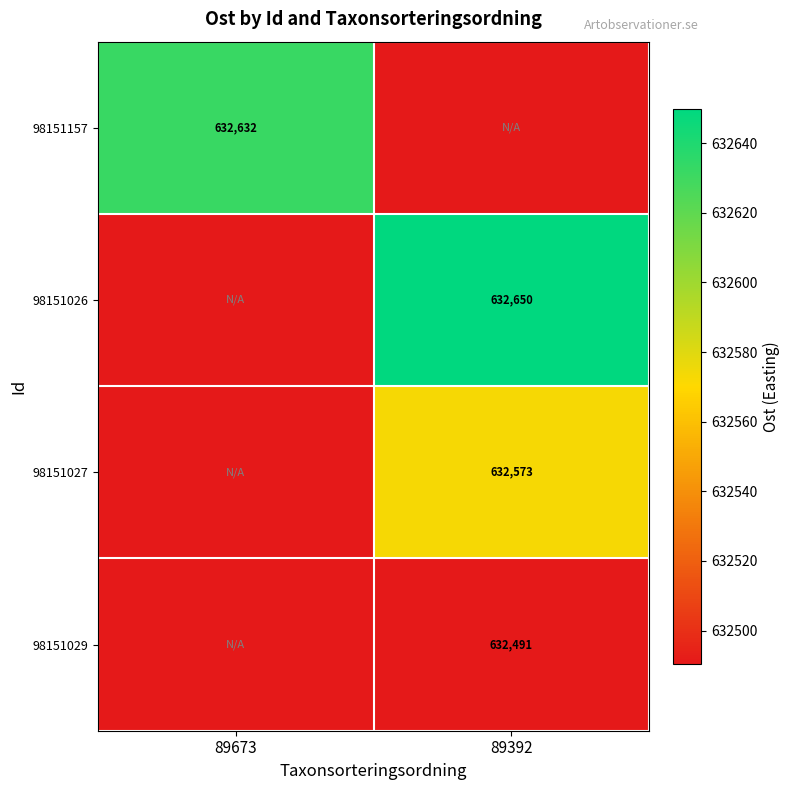

Is the value of 98151029 at 89392 greater than the value of 98151027 at 89392?

No